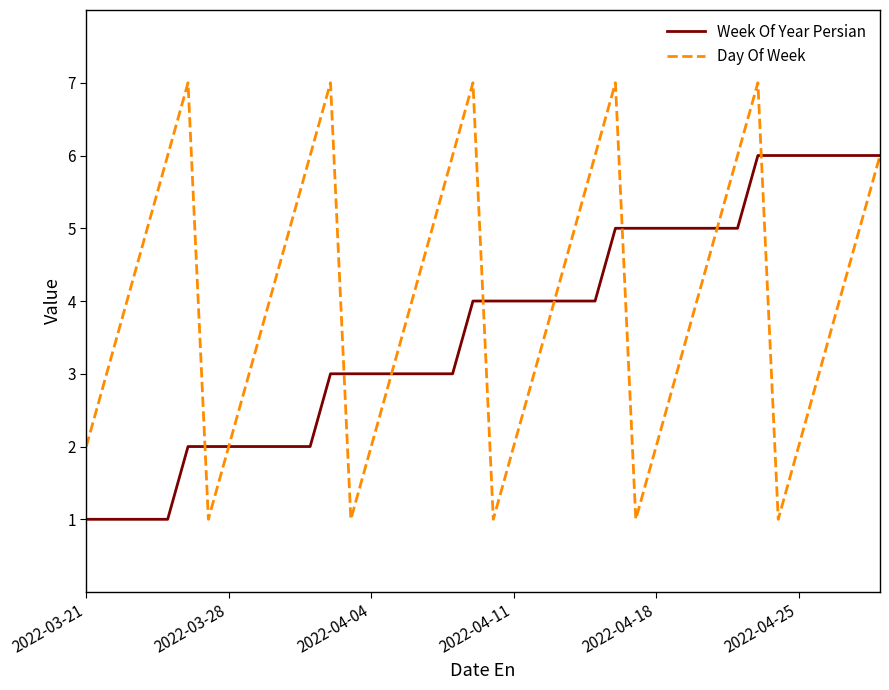

Count the Day Of Week values in the range 2 to 6.

30